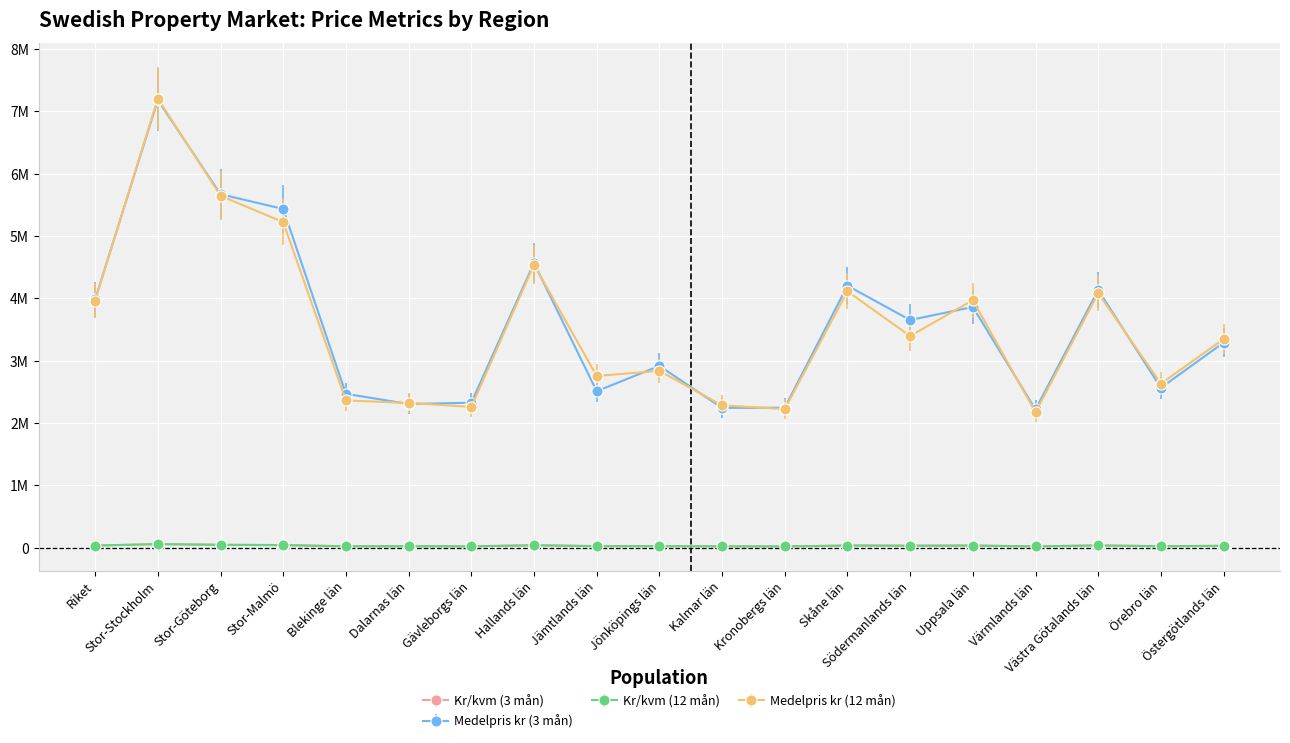

What are all the series names shown in the legend?

Kr/kvm (3 mån), Medelpris kr (3 mån), Kr/kvm (12 mån), Medelpris kr (12 mån)